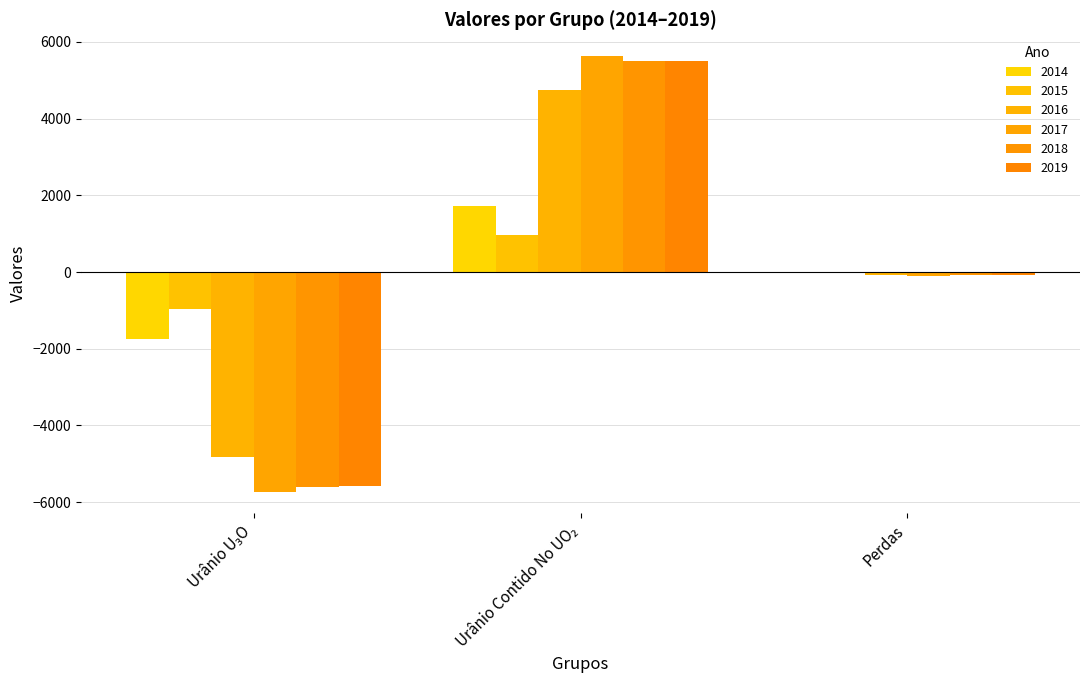

Count the number of data series in this chart.

6